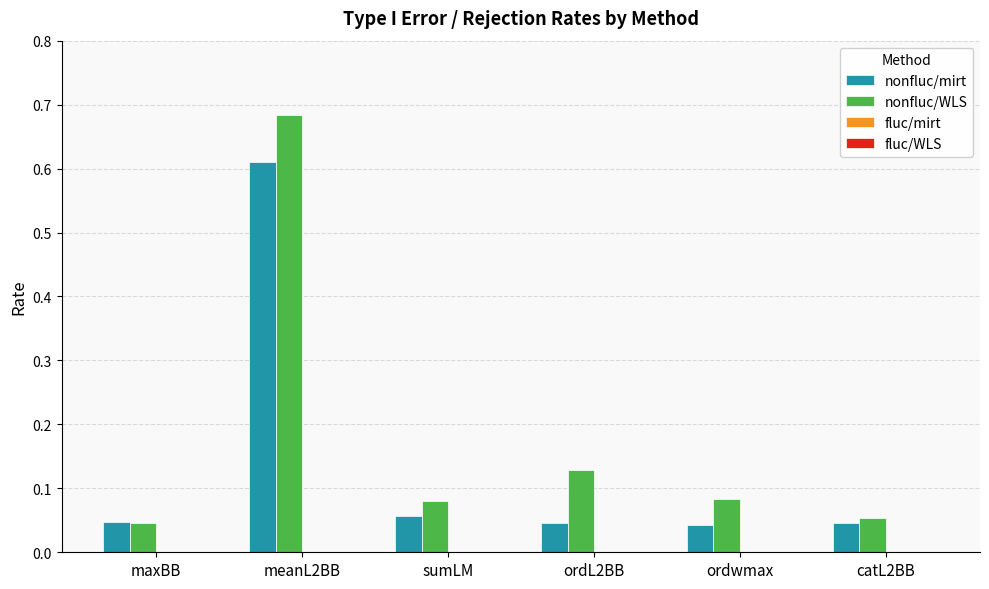

What is the sum of all nonfluc/WLS values?

1.1